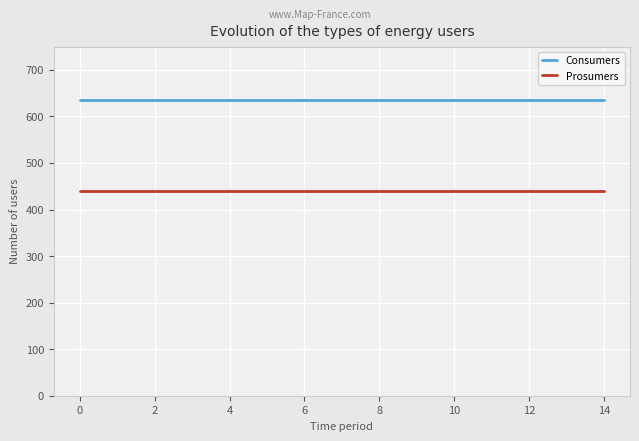

True or false: Consumers and Prosumers cross at least once.

False